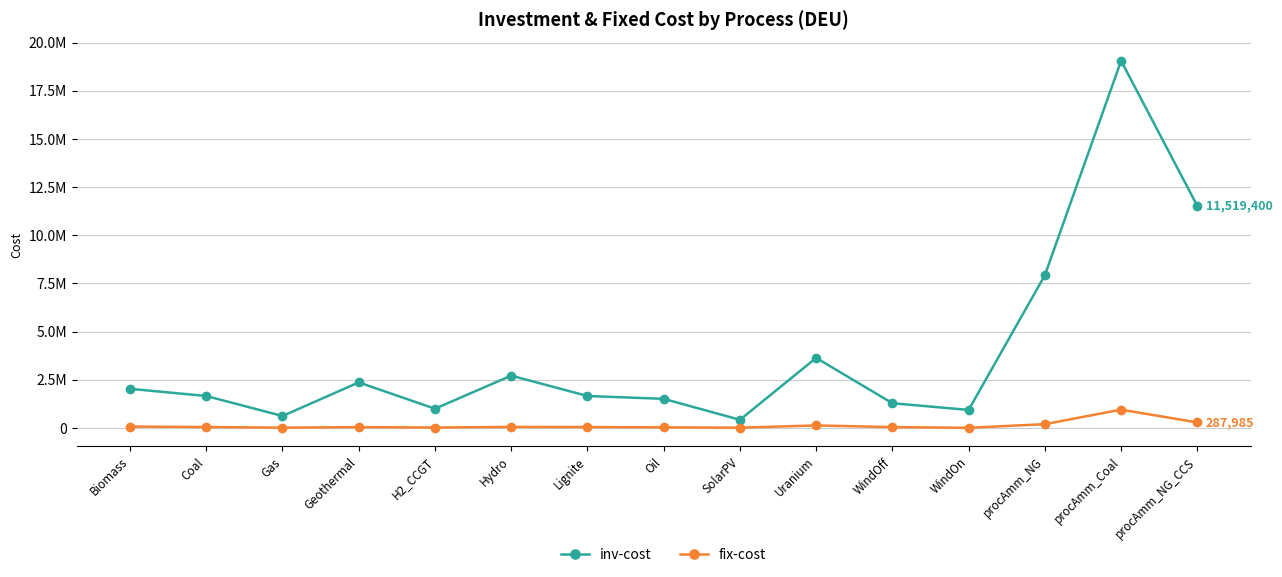

True or false: inv-cost and fix-cost intersect in this chart.

False